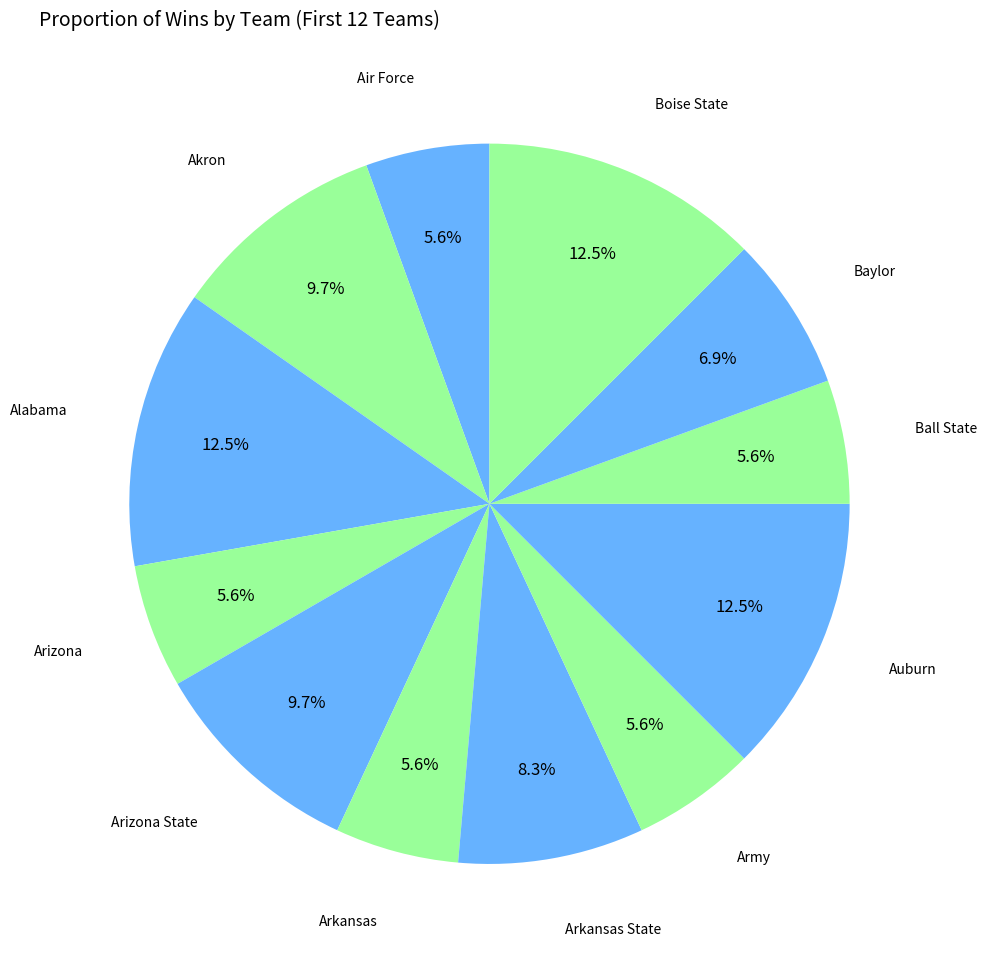

How many slices are in this pie chart?

12